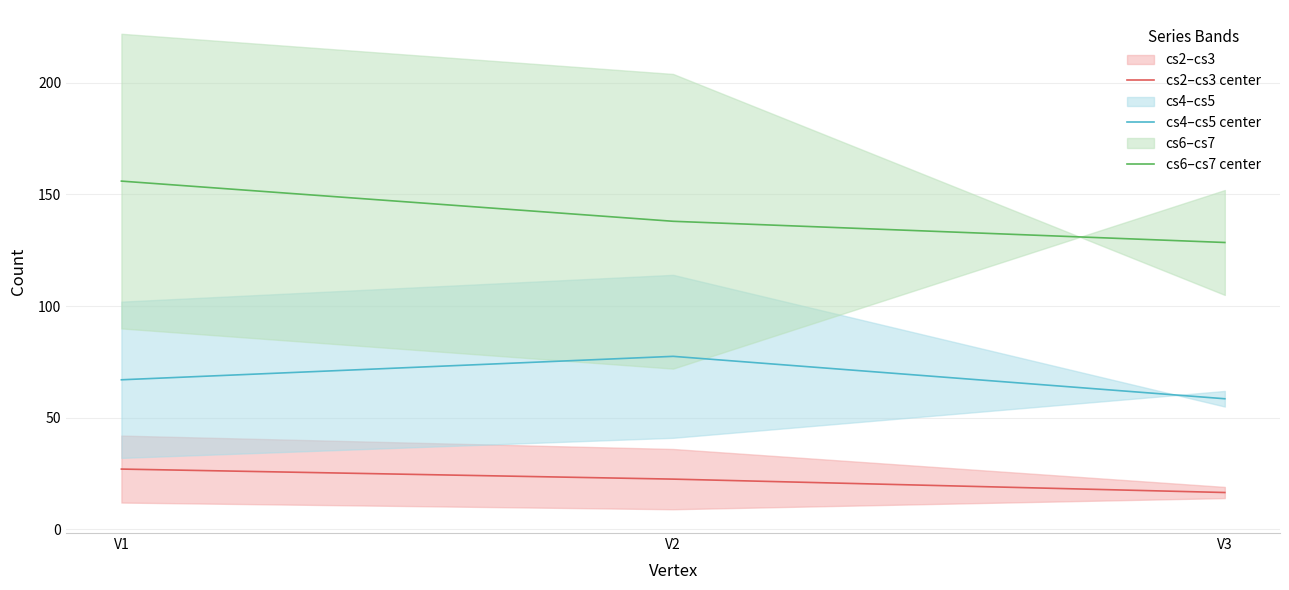

What is the lowest value of the cs6–cs7 center series?

128.5